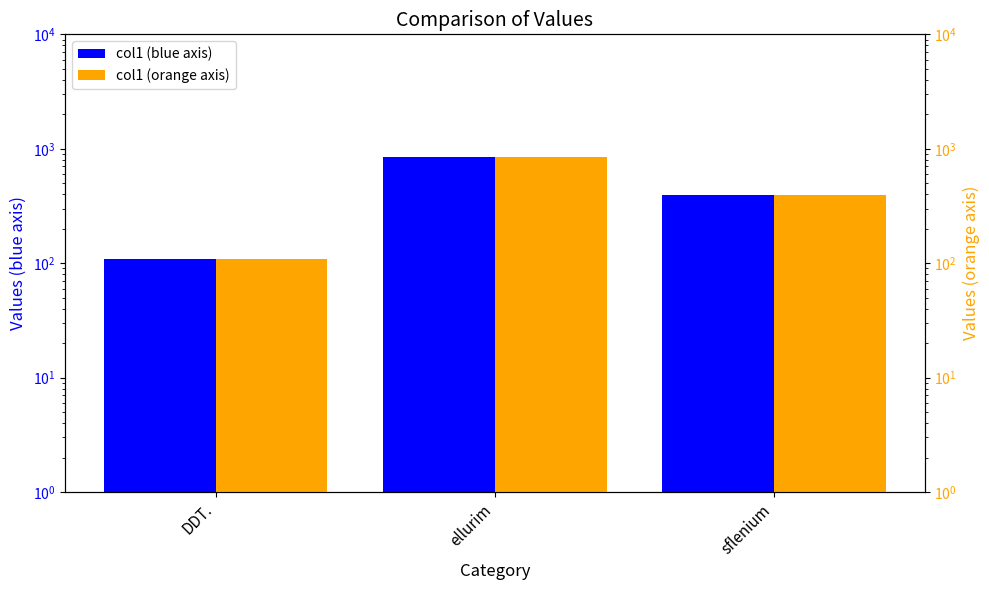

Where does the col1 (orange axis) series first go above 395?

ellurim